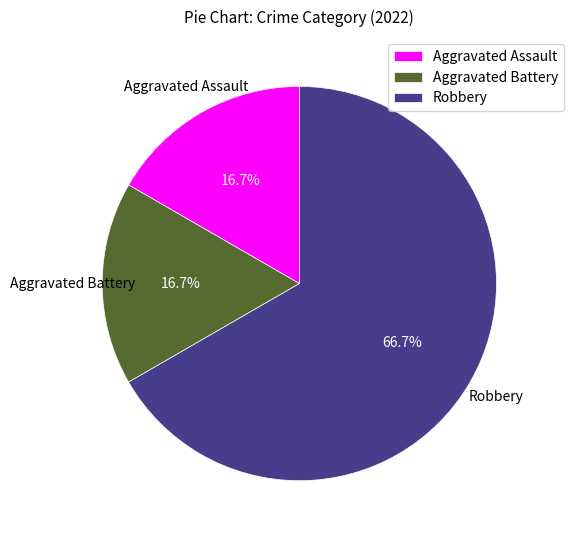

To the nearest percent, what is the difference between the Aggravated Assault and Robbery slice percentages?

50%